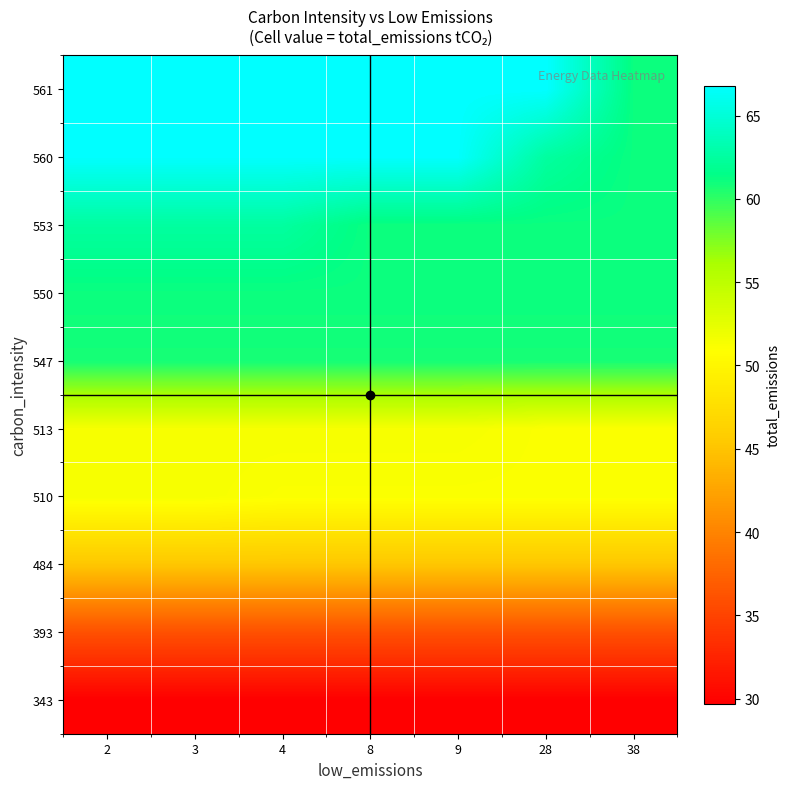

At 2, list the series in order from largest to smallest.

561, 560, 553, 550, 547, 510, 513, 484, 393, 343